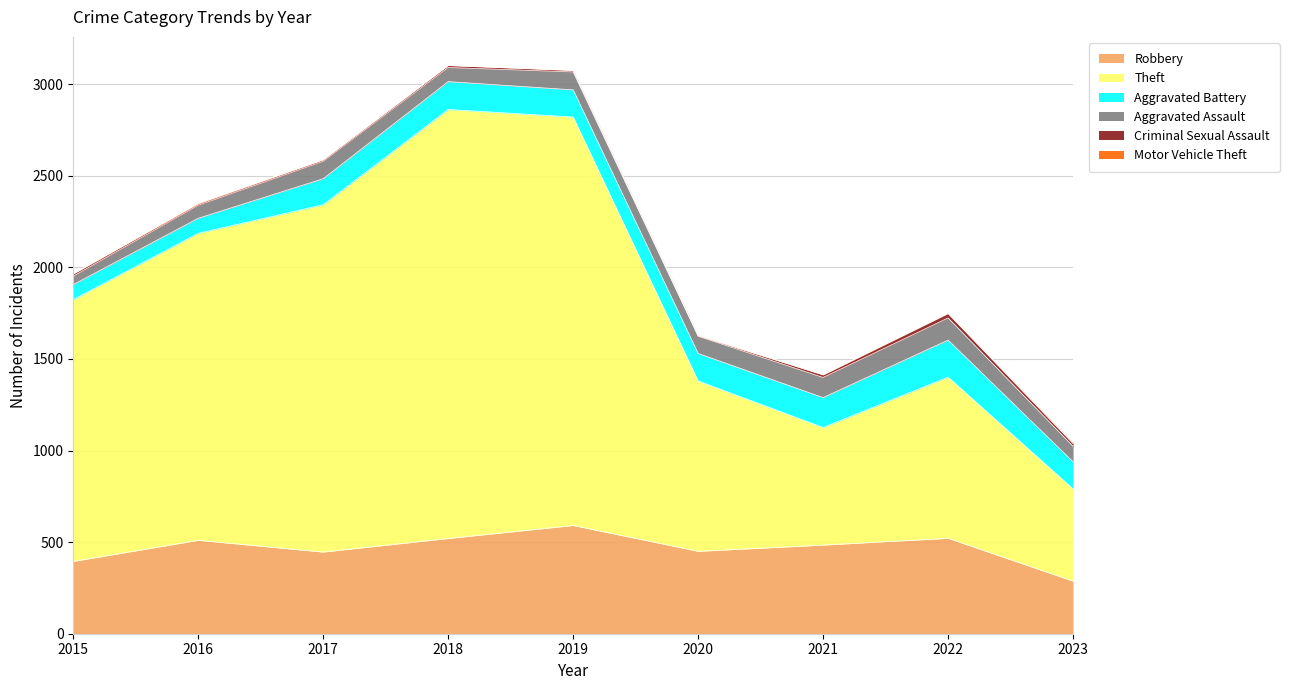

Does the chart have visible grid lines?

Yes